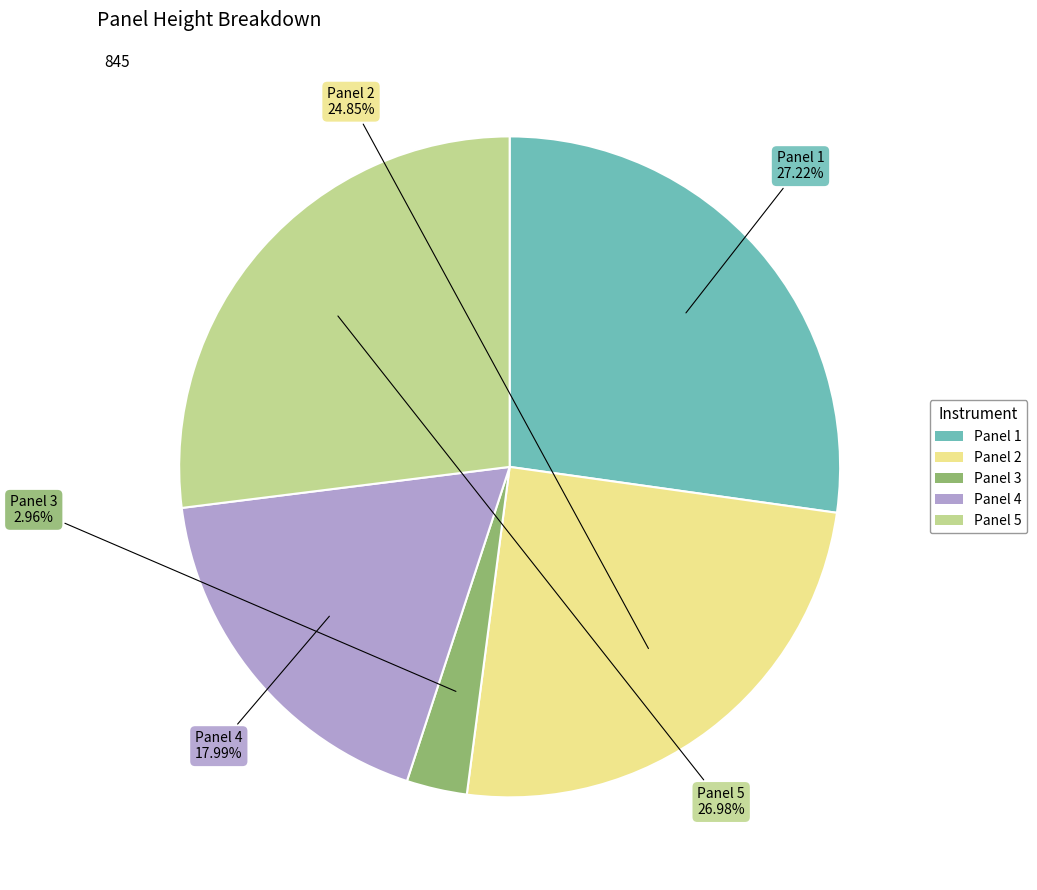

Is there any slice that represents more than half of the pie?

No